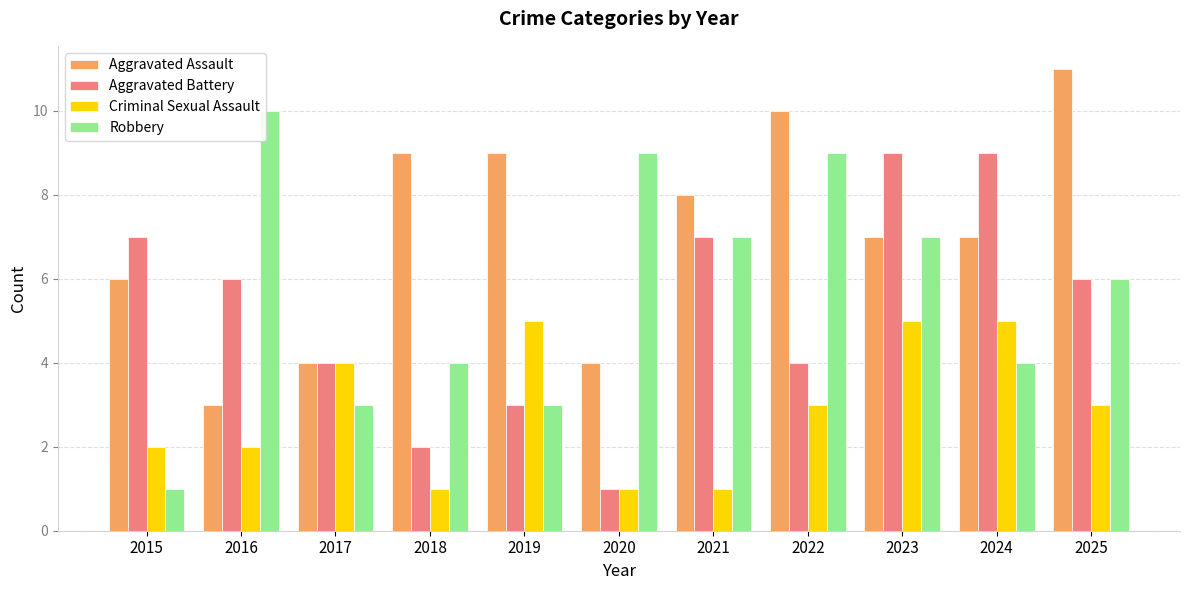

Which category has the lowest value in the Robbery series?

2015